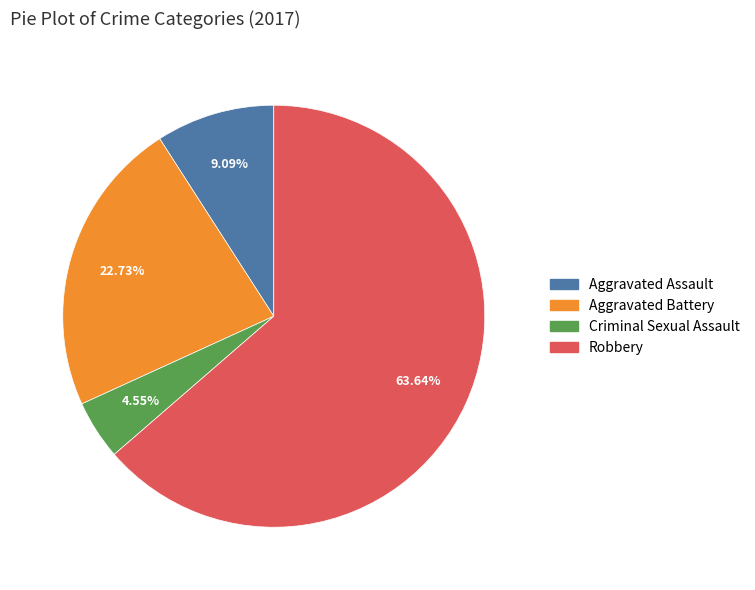

To the nearest percent, what percentage of the pie is Aggravated Battery?

23%